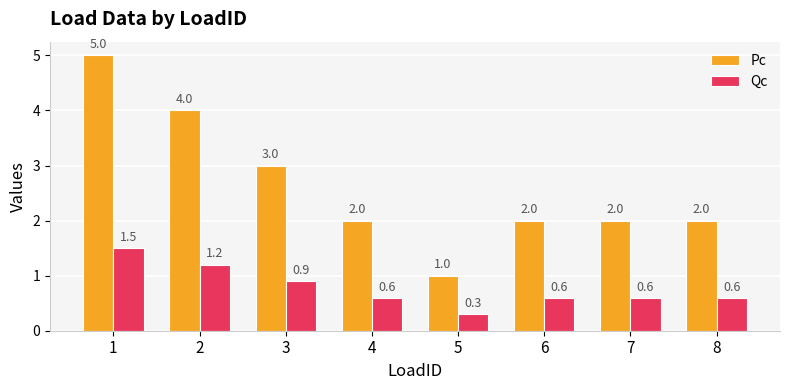

How many categories are shown in the chart?

8